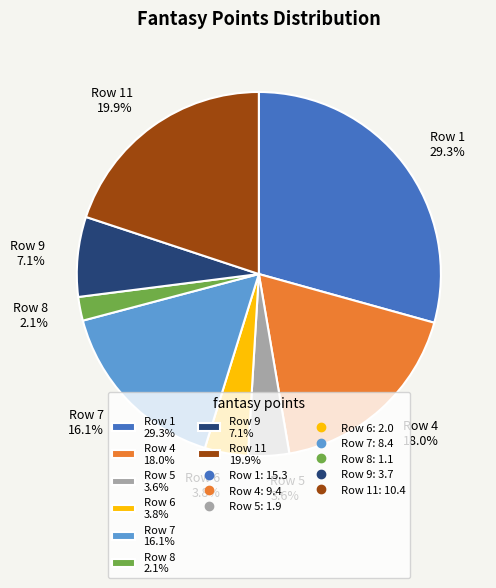

Which slice is the smallest?

Row 8 2.1%